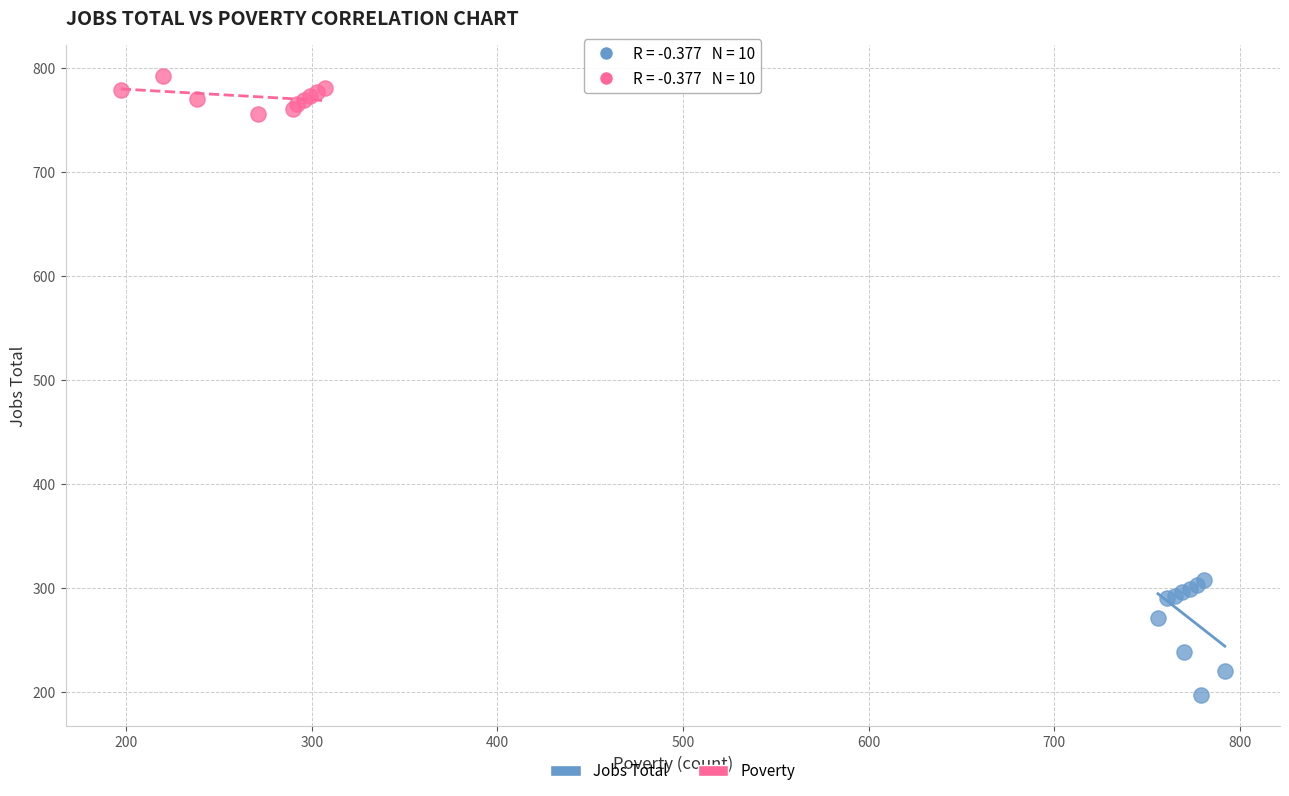

Which series has the widest spread of Y values?

Jobs Total